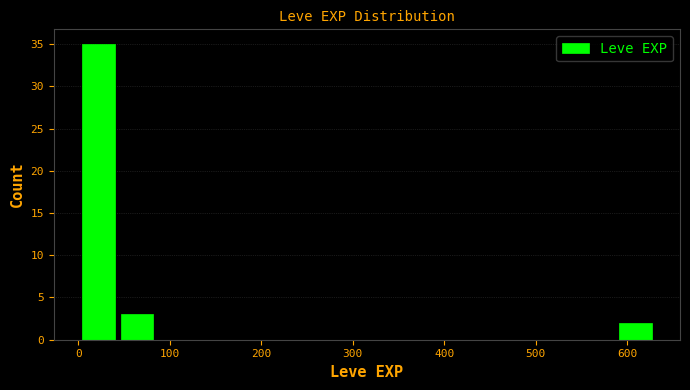

What is the height of the bar covering 0 to 40 on the x-axis? Neither the bar edges nor the heights are printed on the chart, so give them approximately, as read against the axes.

35